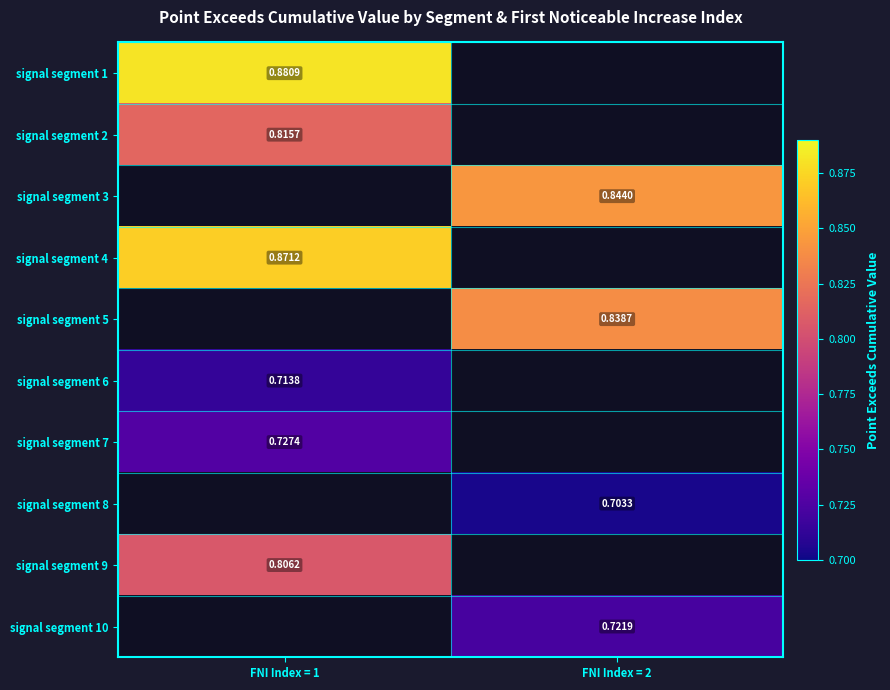

True or false: signal segment 6 has a value of 0.7 at FNI Index = 1.

True